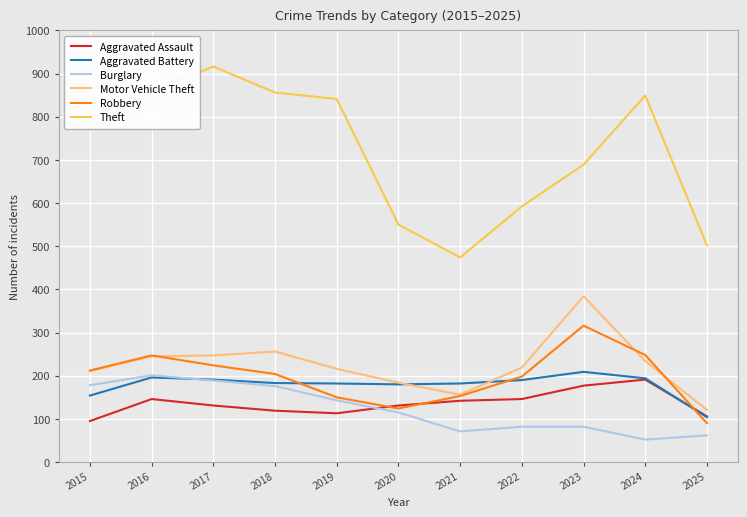

What is the minimum value for Robbery?

90